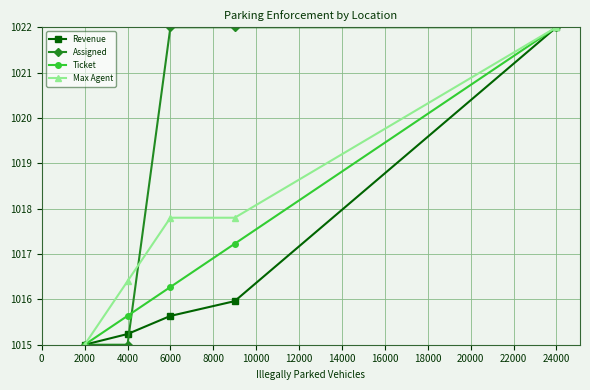

List the series in order of their overall mean, highest first.

Assigned, Max Agent, Ticket, Revenue